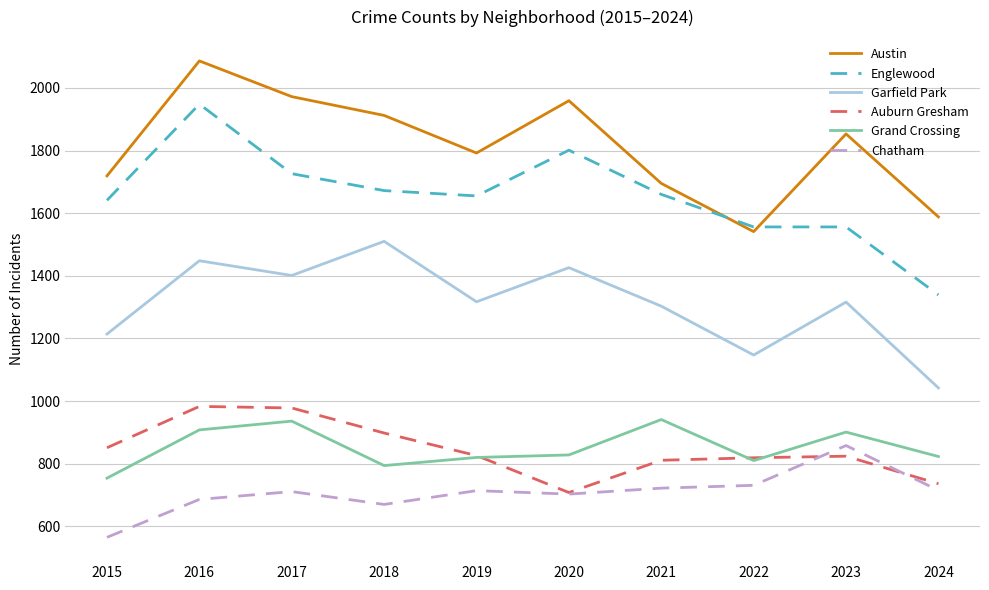

Read the Garfield Park value at 2020, to the nearest 5.

1425